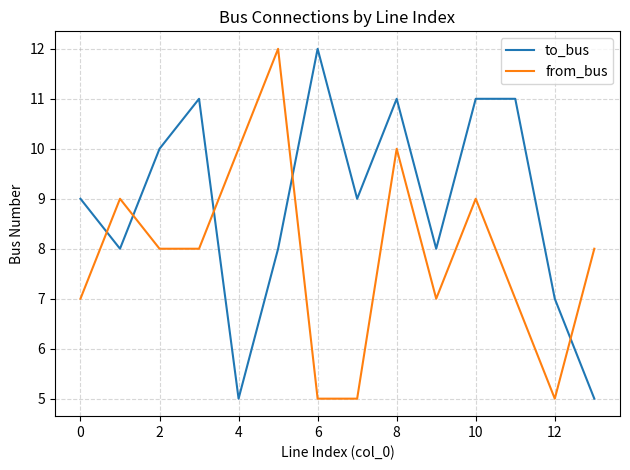

What is the difference between the maximum and minimum values in the from_bus series?

7